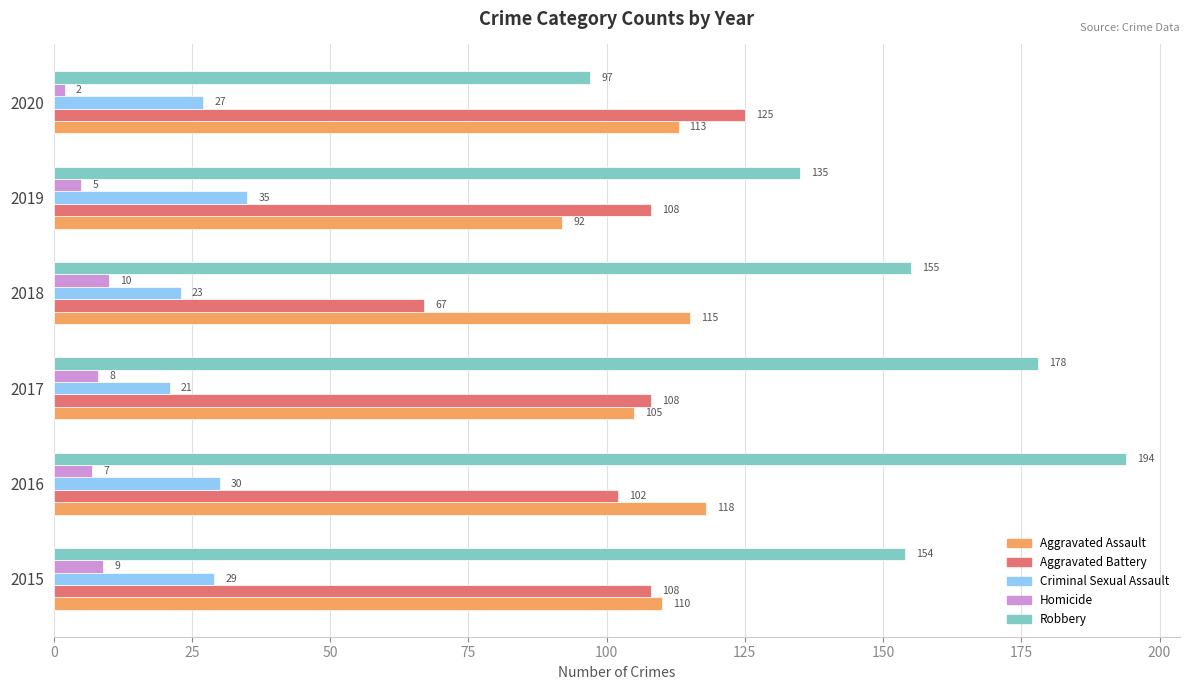

Which series has the widest spread of values?

Robbery